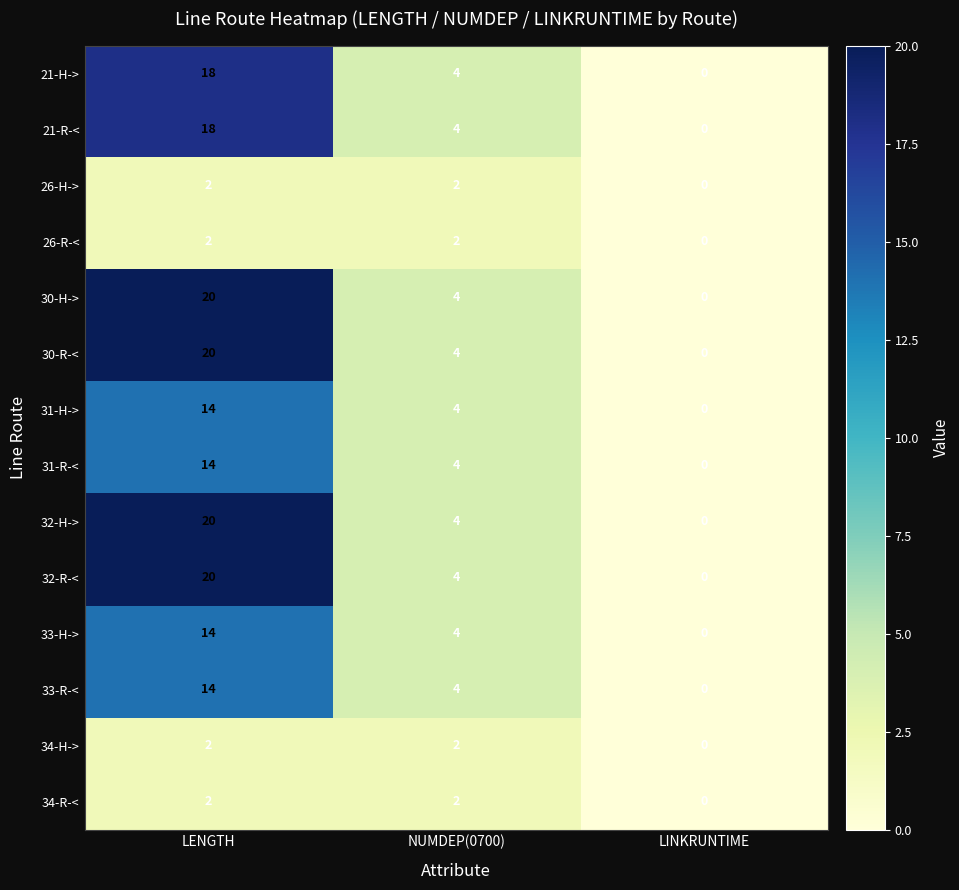

Count the number of data series in this chart.

14